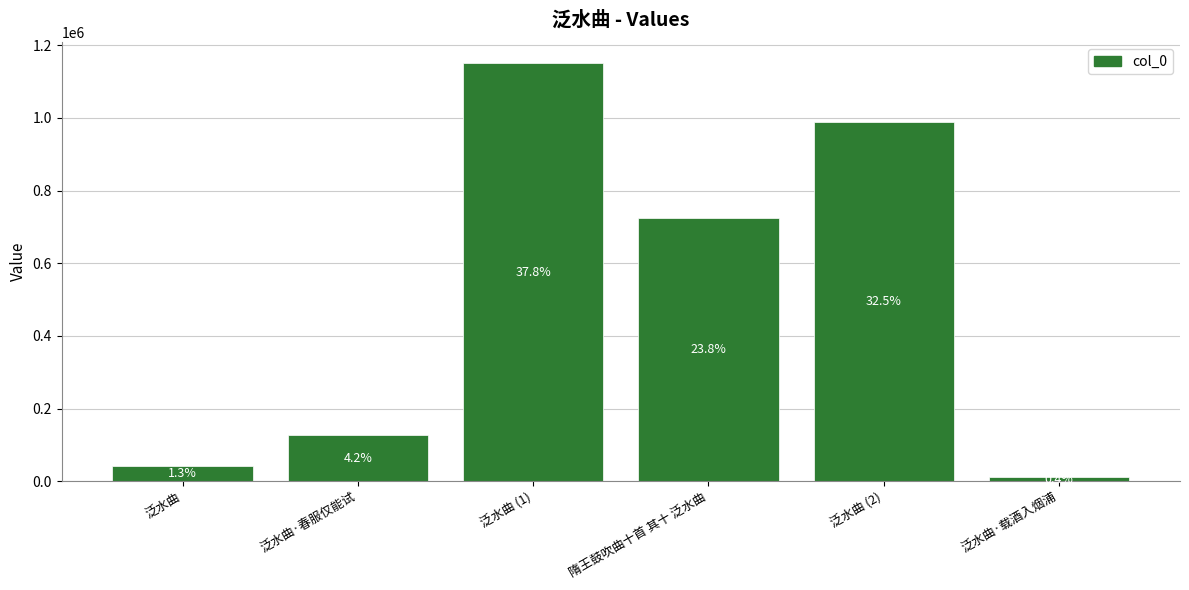

Which category has the lowest value across all series?

泛水曲·载酒入烟浦